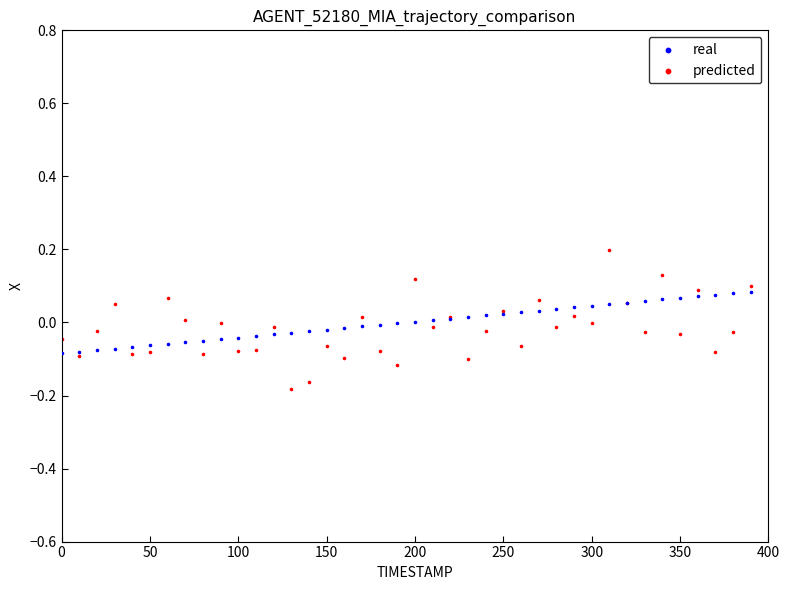

Which series has the widest spread of Y values?

predicted